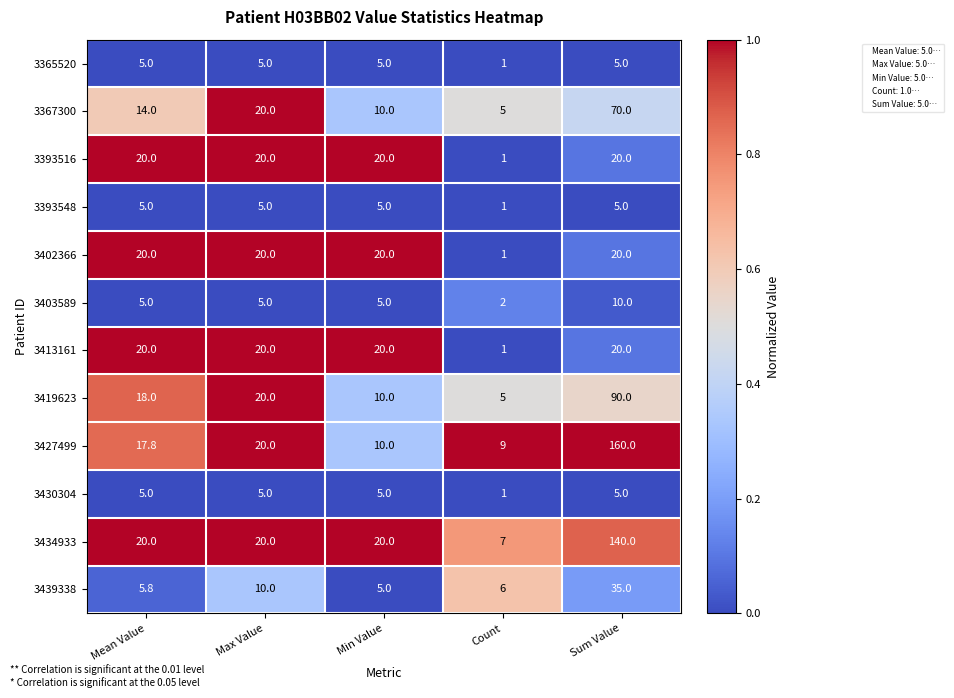

What is the difference between the maximum and minimum values in the 3427499 series?

151.0